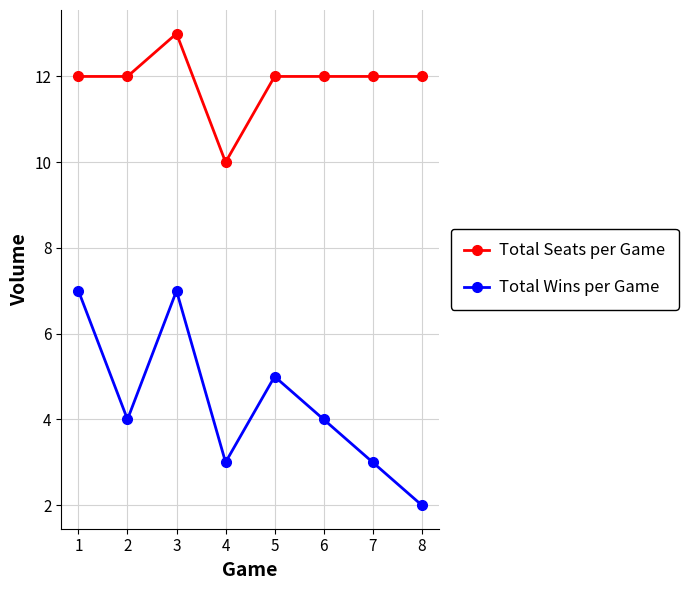

Is it true that Total Seats per Game equals 12 at 7?

True